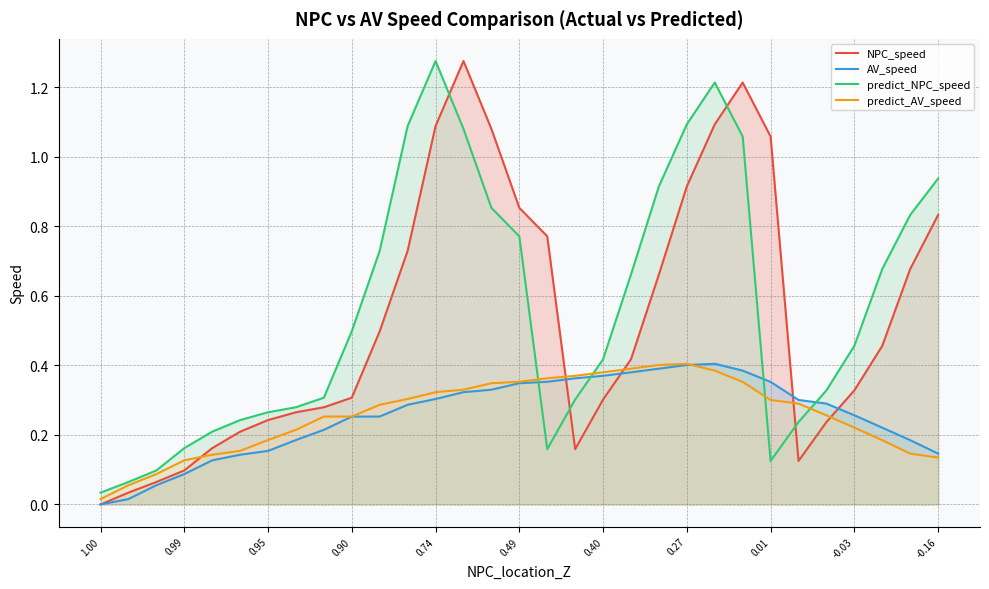

What is the maximum value for NPC_speed?

1.3